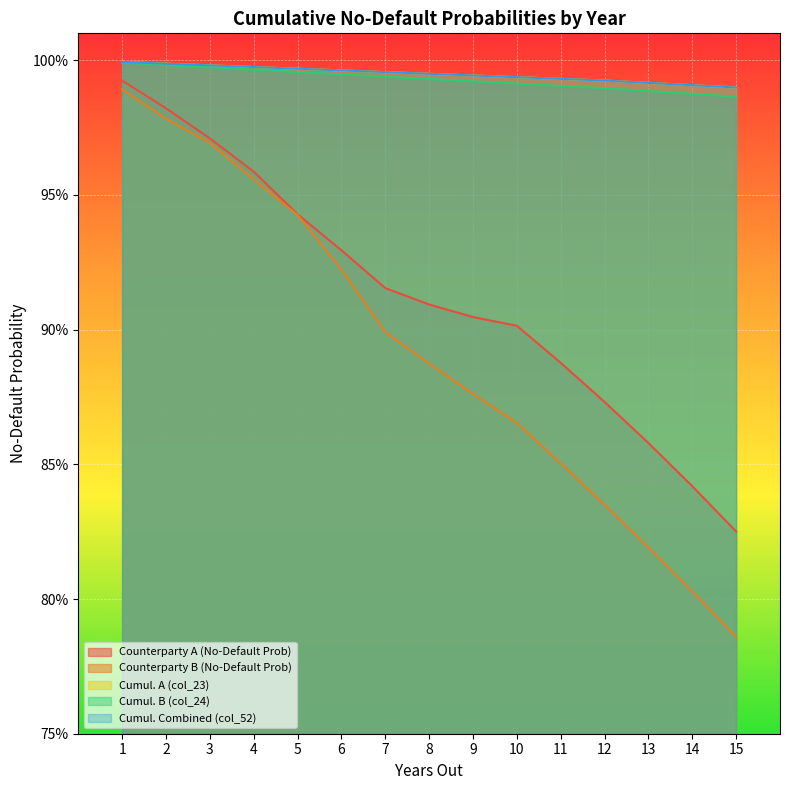

What is the lowest value of the Cumul. Combined (col_52) series?

1.0